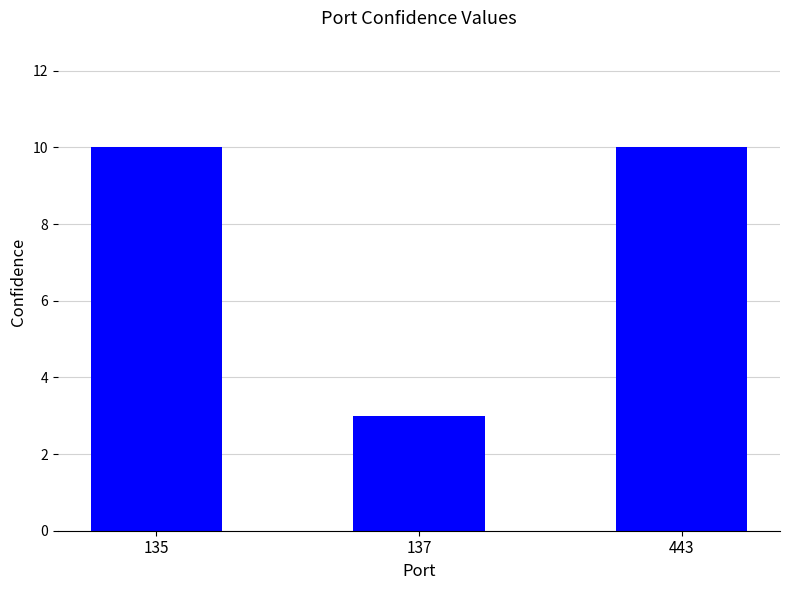

What is the smallest value displayed?

3